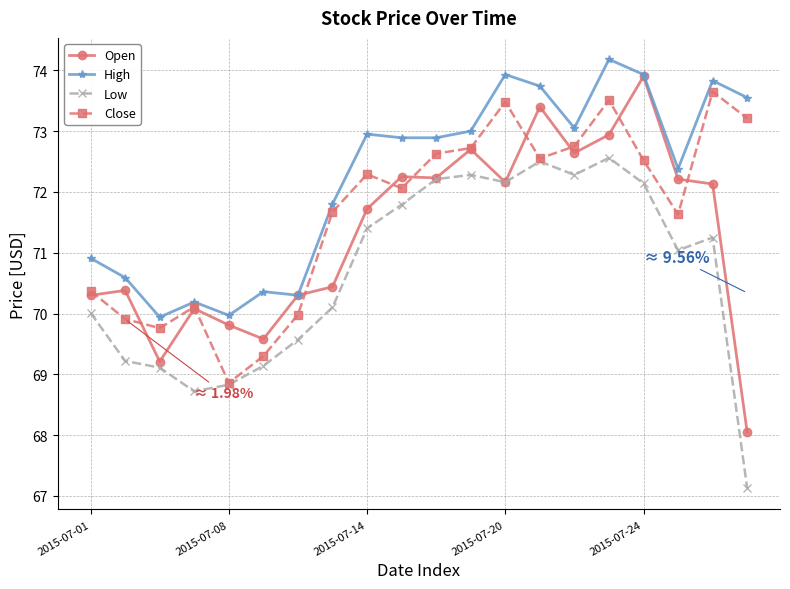

What is the value of the High point at the 2nd from the left?

70.6